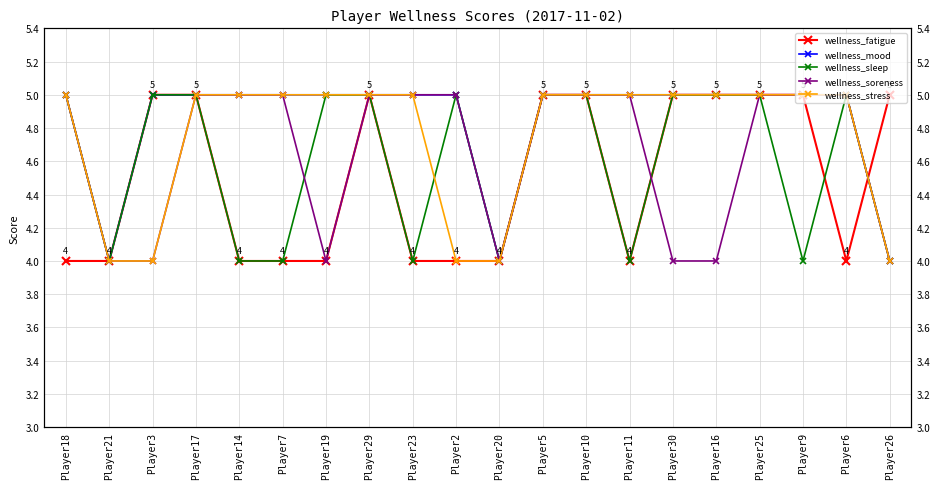

Which category has the highest value in the wellness_soreness series?

Player18